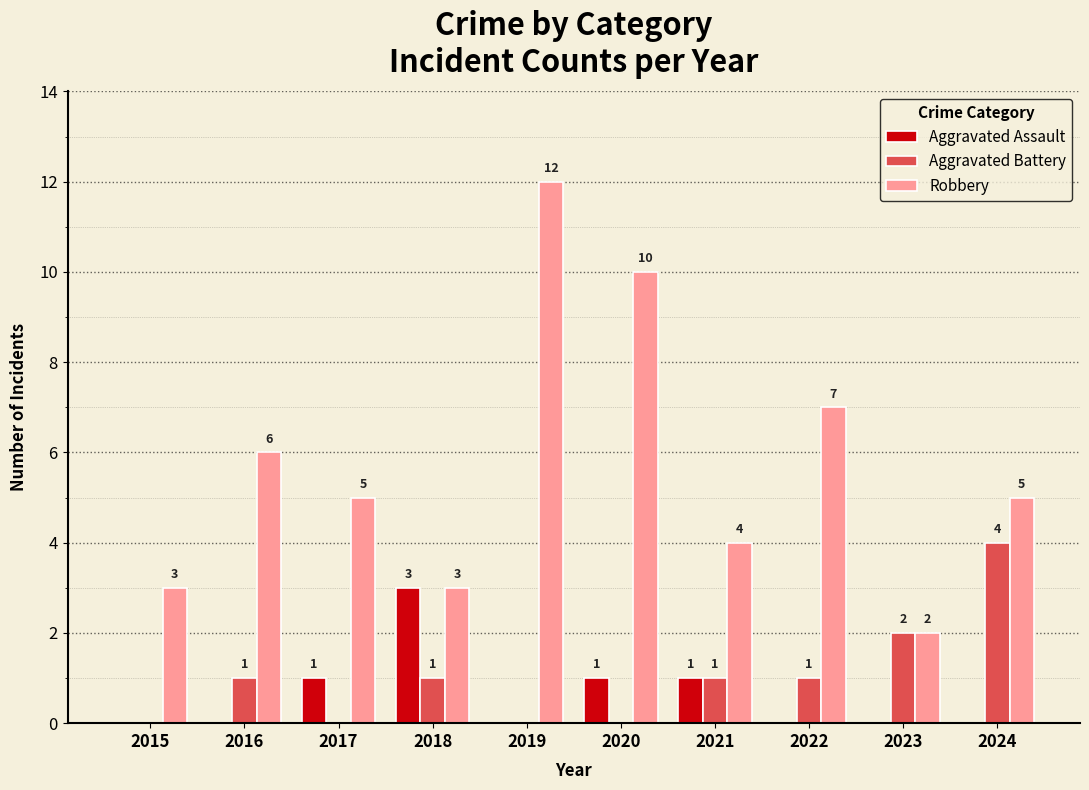

Reading right to left, transcribe all the data shown in this chart.

Aggravated Assault: 2024=0	2023=0	2022=0	2021=1	2020=1	2019=0	2018=3	2017=1	2016=0	2015=0
Aggravated Battery: 2024=4	2023=2	2022=1	2021=1	2020=0	2019=0	2018=1	2017=0	2016=1	2015=0
Robbery: 2024=5	2023=2	2022=7	2021=4	2020=10	2019=12	2018=3	2017=5	2016=6	2015=3